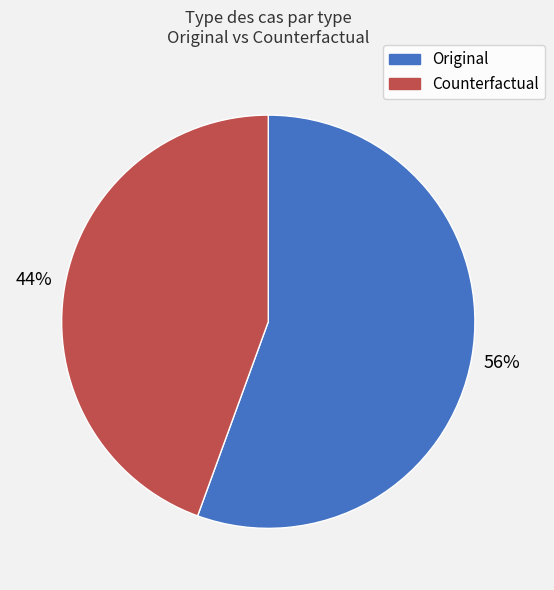

Count the number of slices in the pie.

2